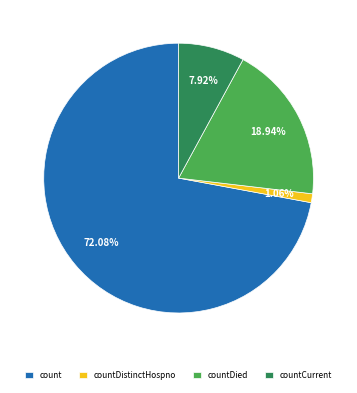

What is the smallest slice in the pie chart?

countDistinctHospno